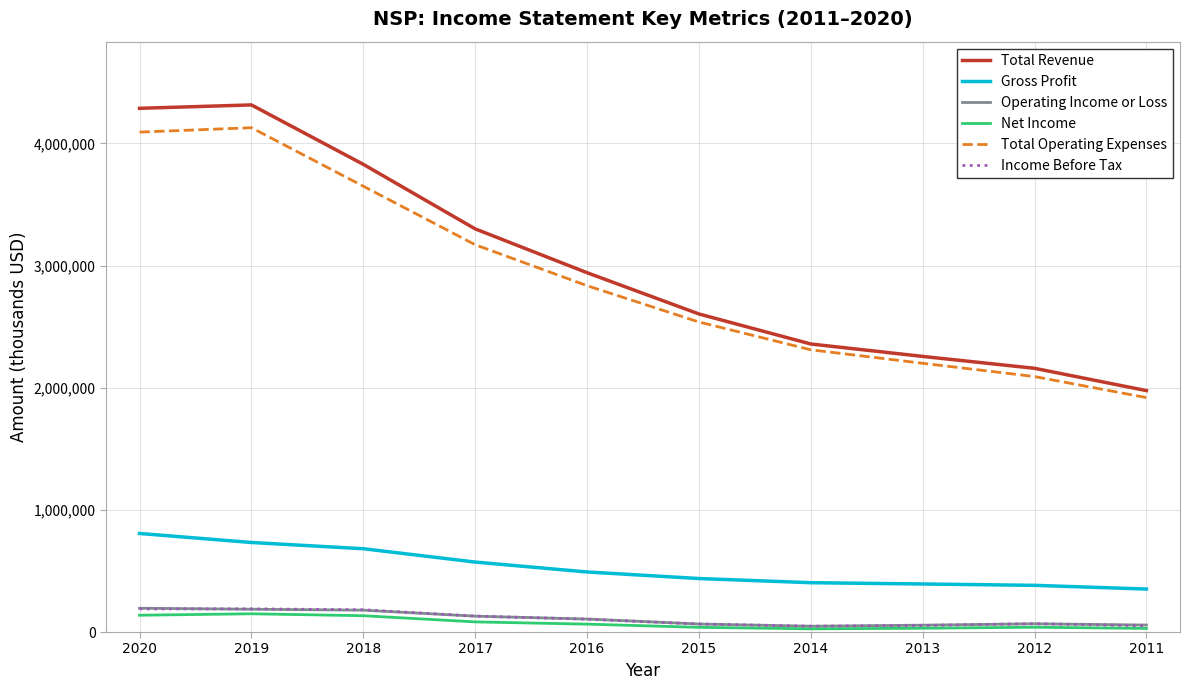

The value of Total Operating Expenses at 2014 is 767731. True or false?

False